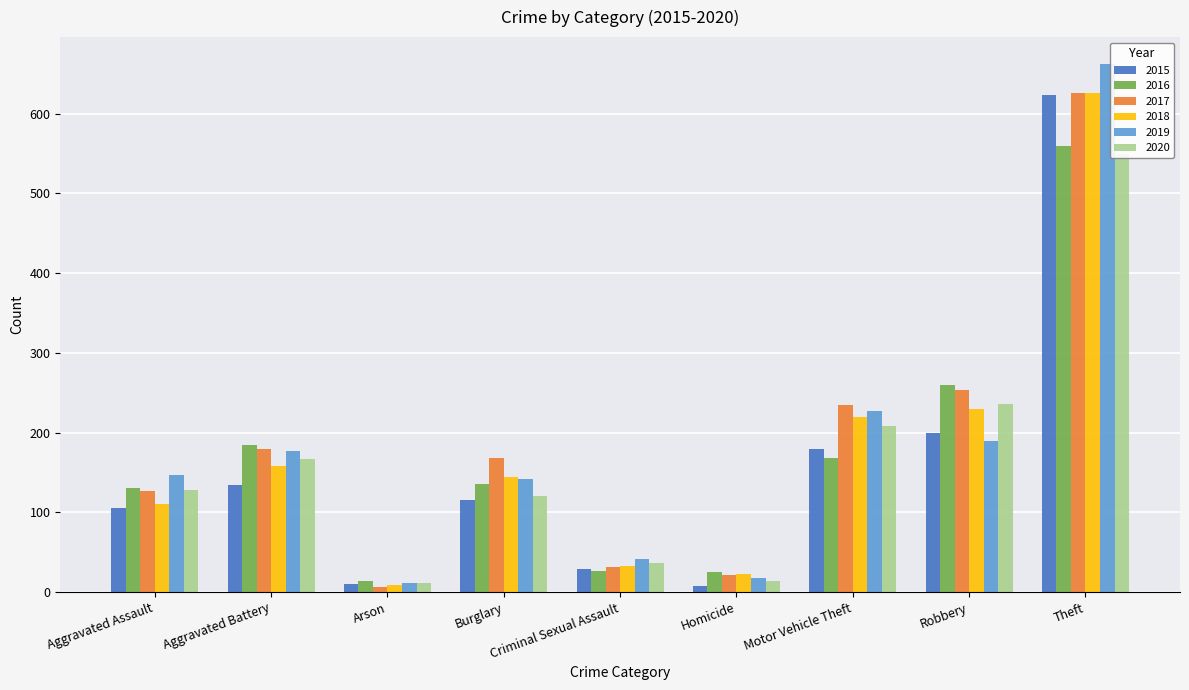

Which category has the highest value in the 2015 series?

Theft